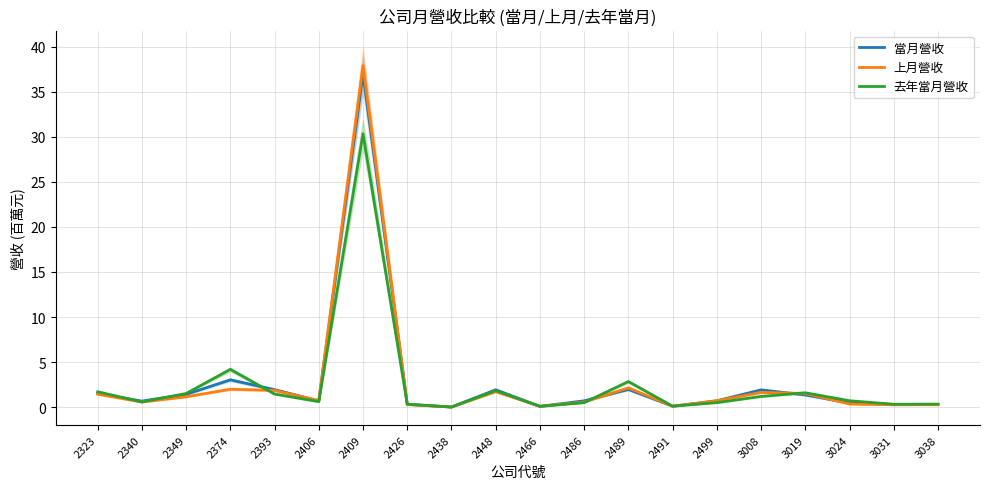

Where is the first local maximum for 當月營收?

2374